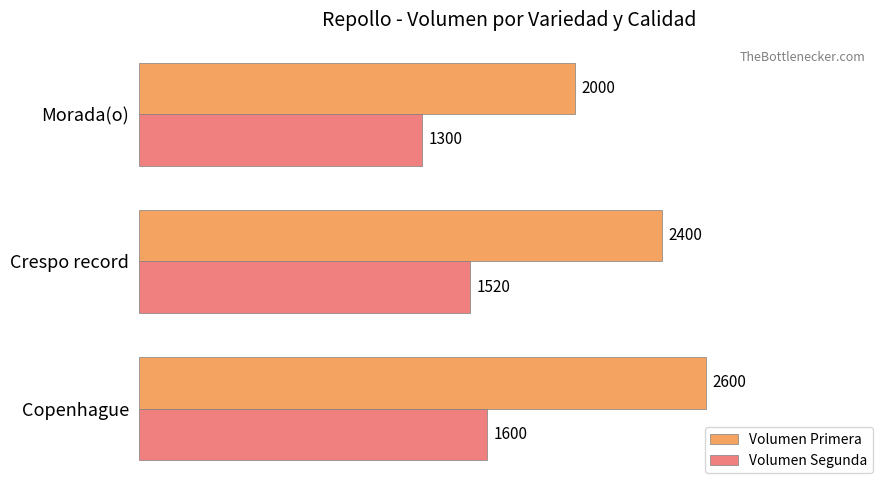

What is the sum of all Volumen Primera values?

7000